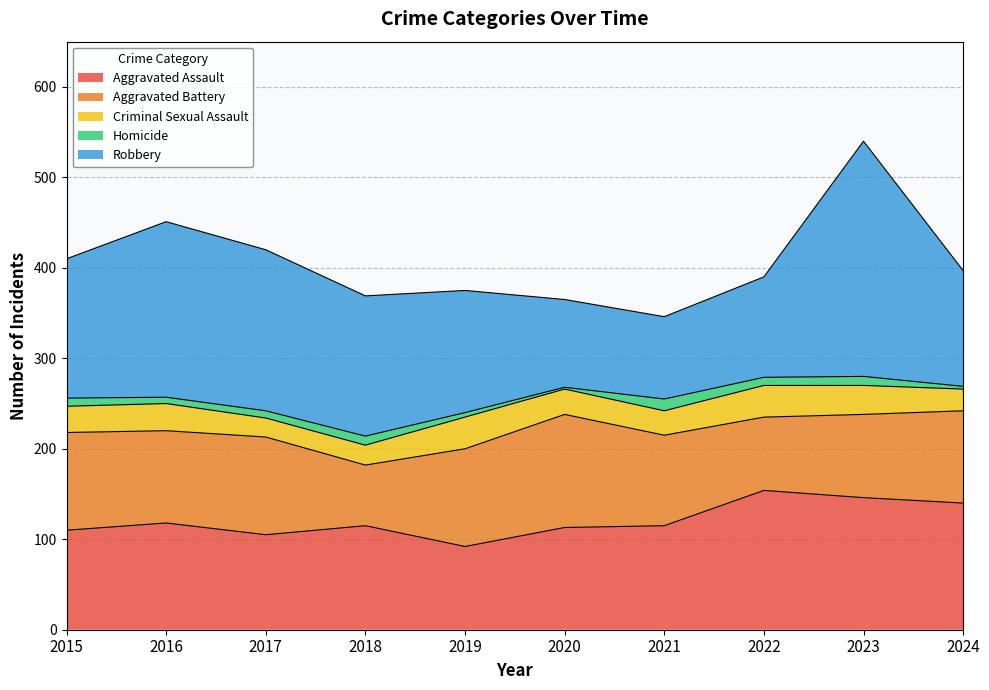

What is the sum of all Homicide values?

76